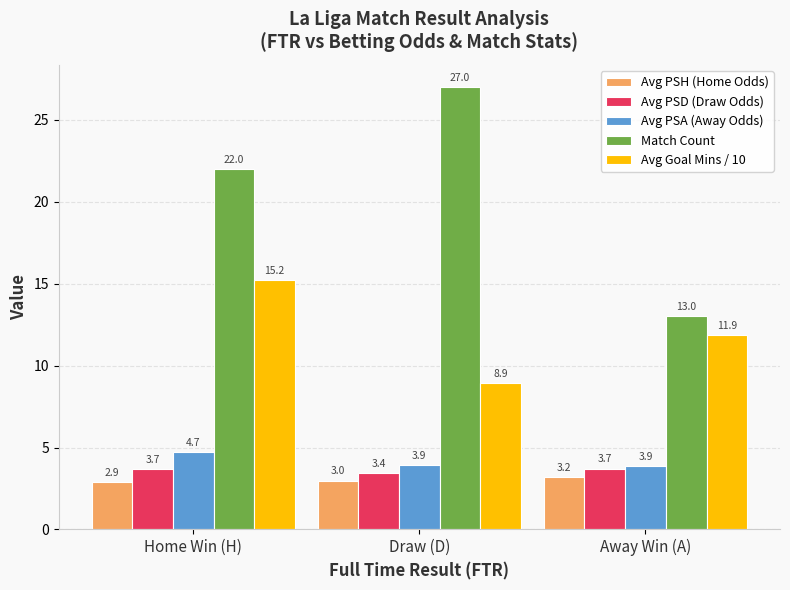

How many series are shown in this chart?

5